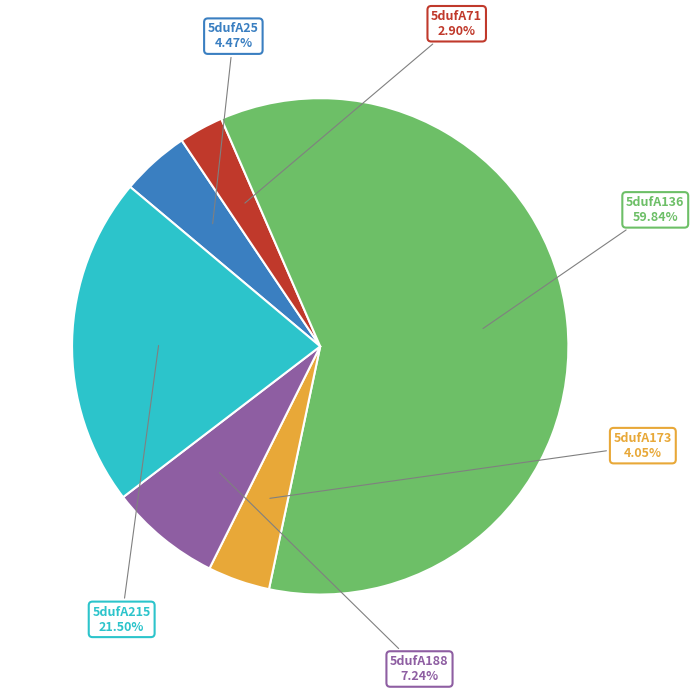

Approximately how many times larger is the value at 5dufA25 compared to 5dufA215?

0.2